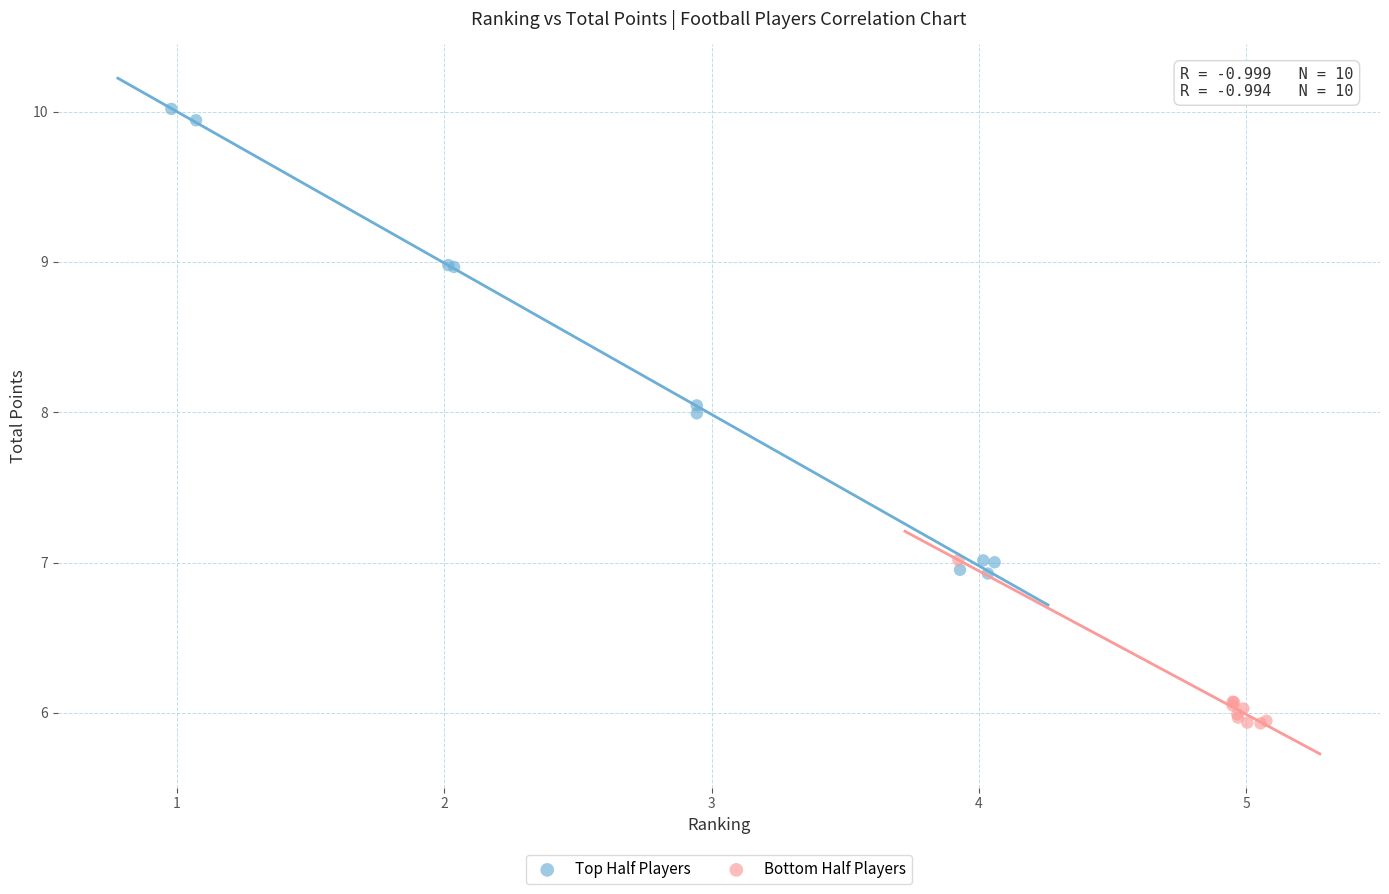

What are all the series names shown in the legend?

Top Half Players, Bottom Half Players